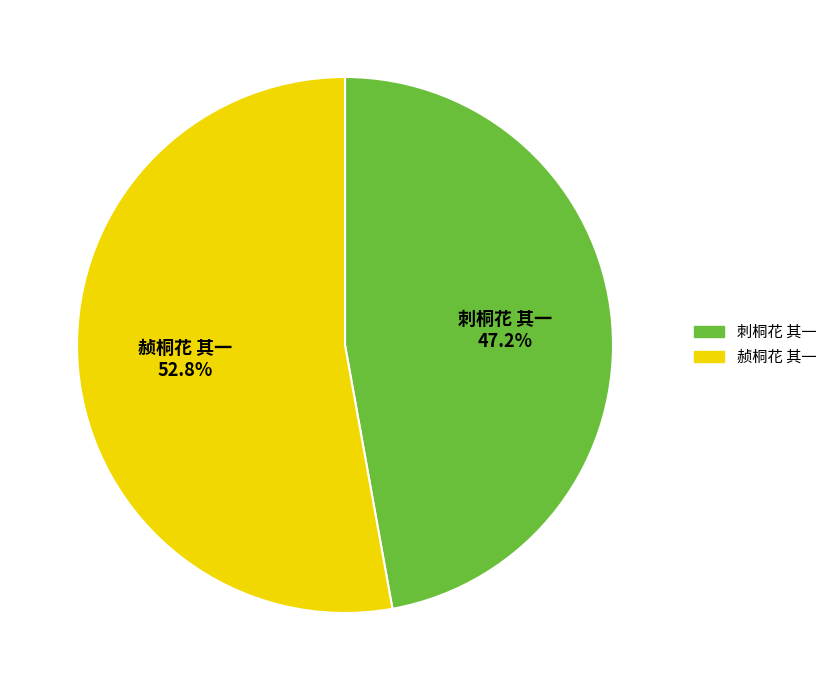

Do 刺桐花 其一 and 赪桐花 其一 together represent more than half of the pie?

Yes